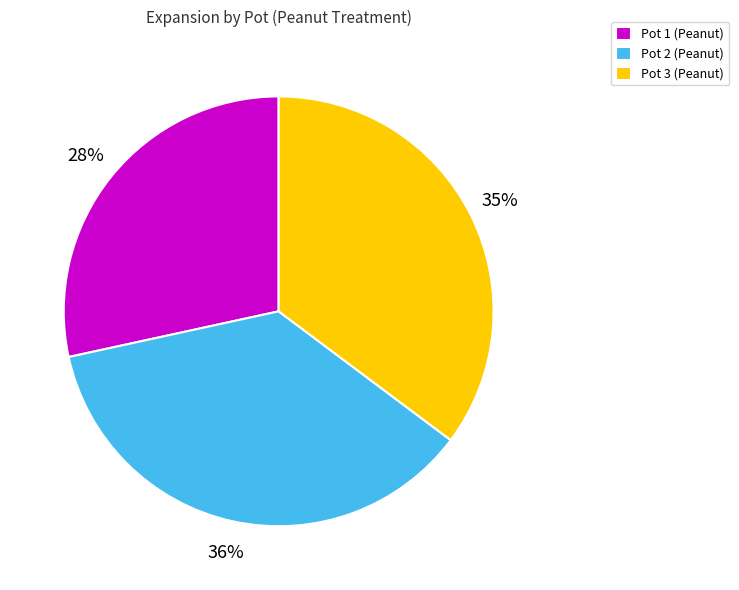

What percentage is the Pot 1 slice, to the nearest percent?

28%